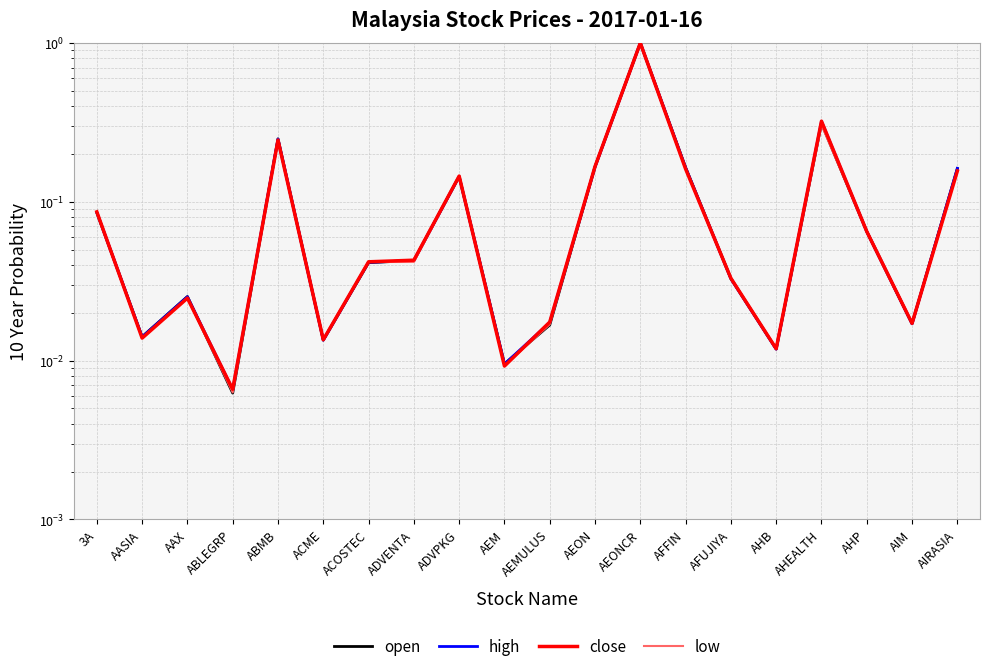

Which category has the lowest value in the low series?

ABLEGRP